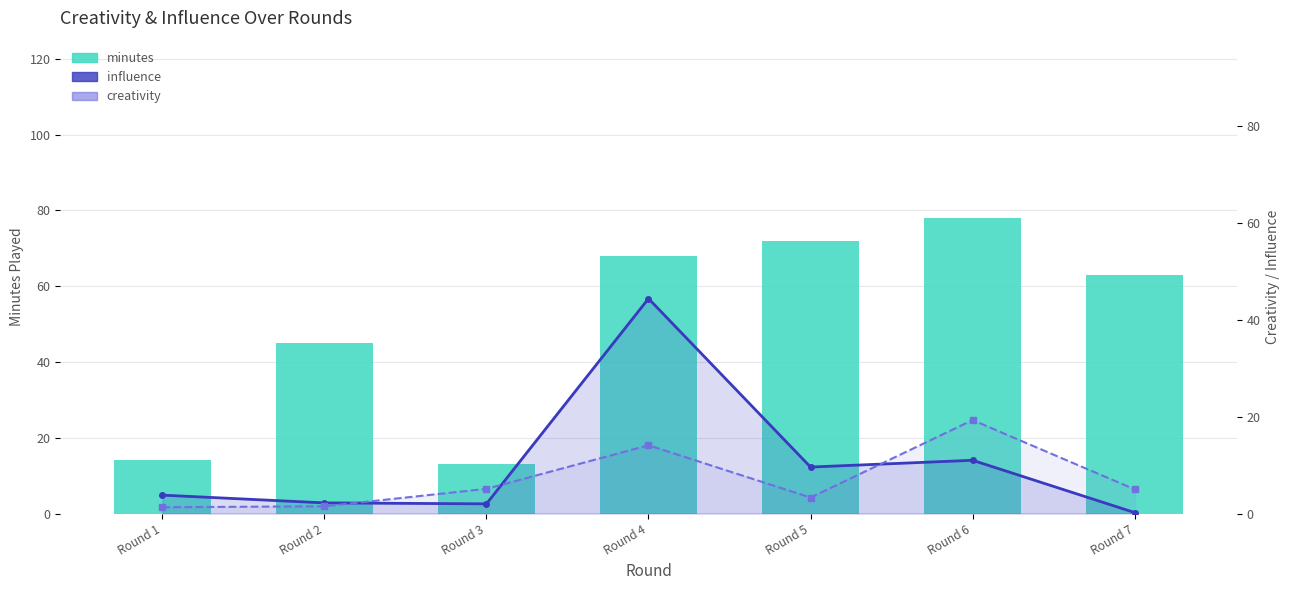

Reading right to left, extract all data points from this chart.

minutes: Round 7=63.0	Round 6=78.0	Round 5=72.0	Round 4=68.0	Round 3=13.0	Round 2=45.0	Round 1=14.0
influence: Round 7=0.2	Round 6=11.0	Round 5=9.6	Round 4=44.4	Round 3=2.0	Round 2=2.2	Round 1=3.8
creativity: Round 7=5.0	Round 6=19.3	Round 5=3.3	Round 4=14.1	Round 3=5.1	Round 2=1.5	Round 1=1.3